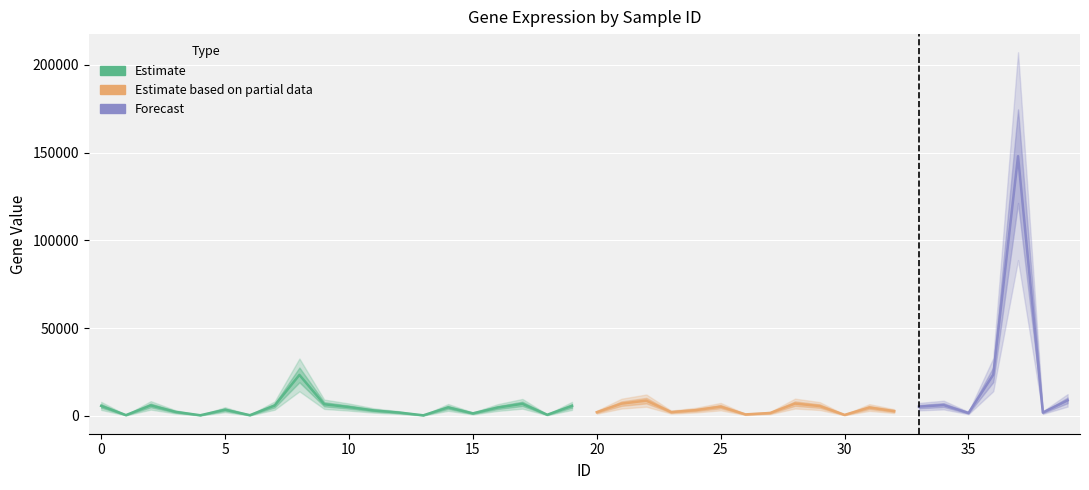

What is the minimum value shown in the chart?

351